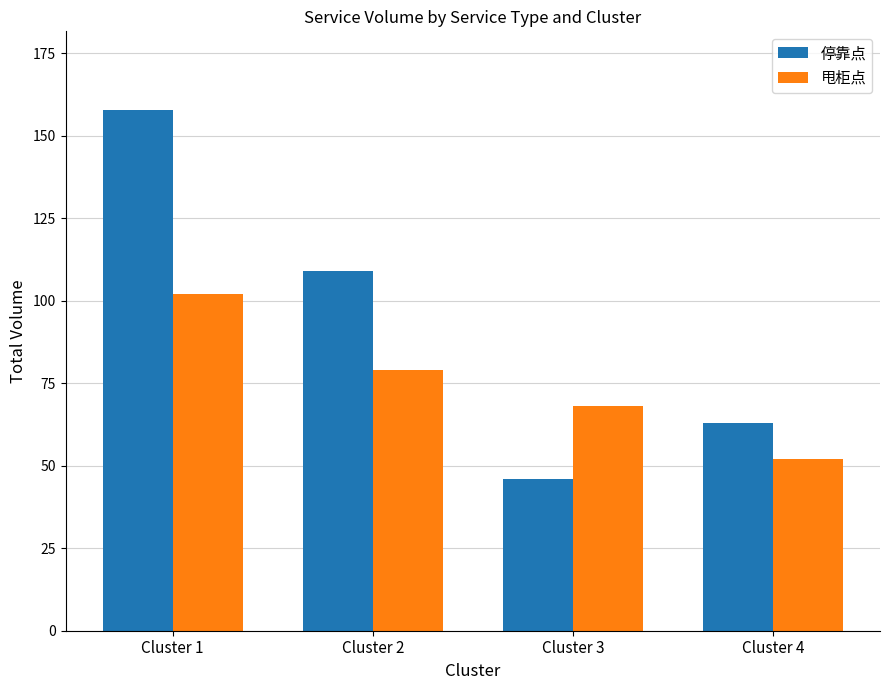

What is the value of the 停靠点 bar at the 2nd from the left?

109